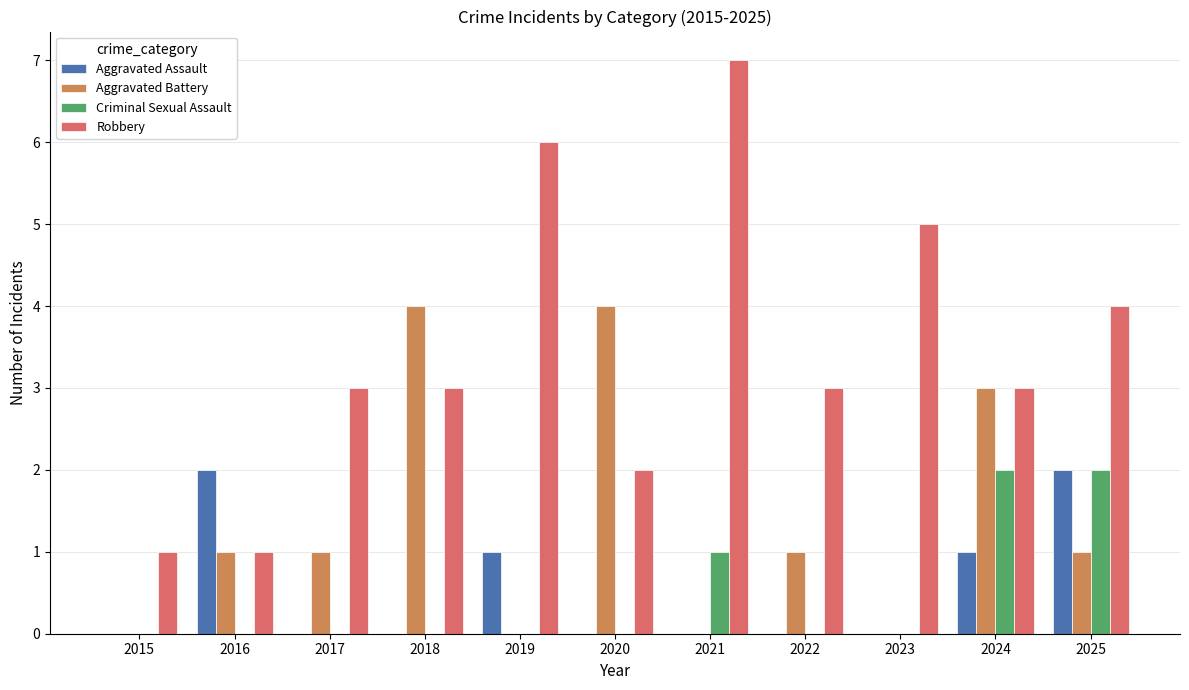

Between 2019 and 2022, which series saw the biggest shift?

Robbery